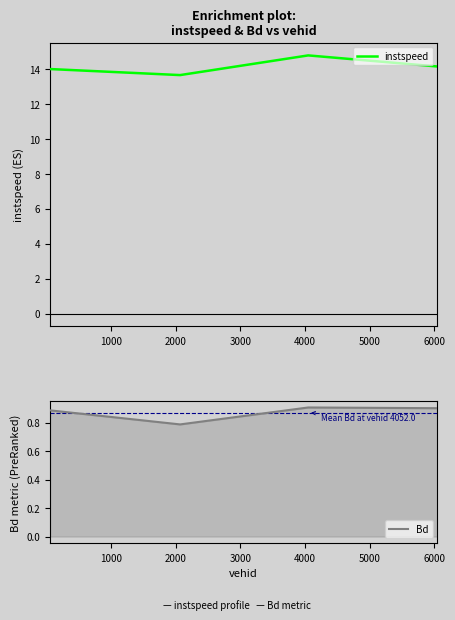

What is the maximum value for instspeed?

14.8